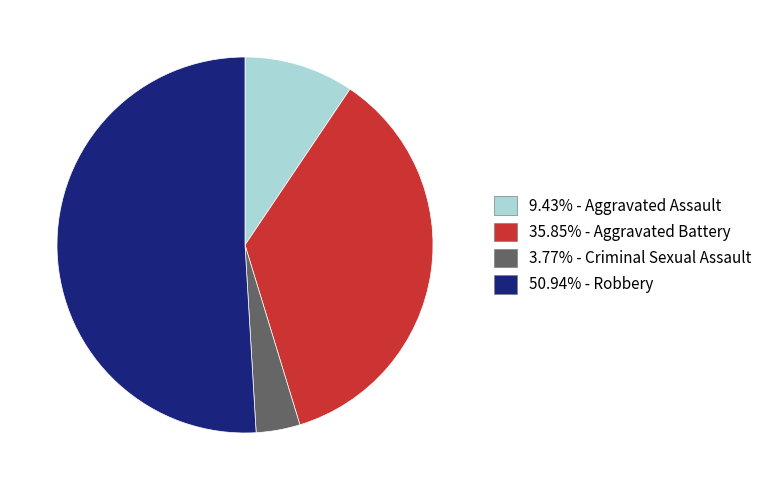

Is there any slice that represents more than half of the pie?

Yes